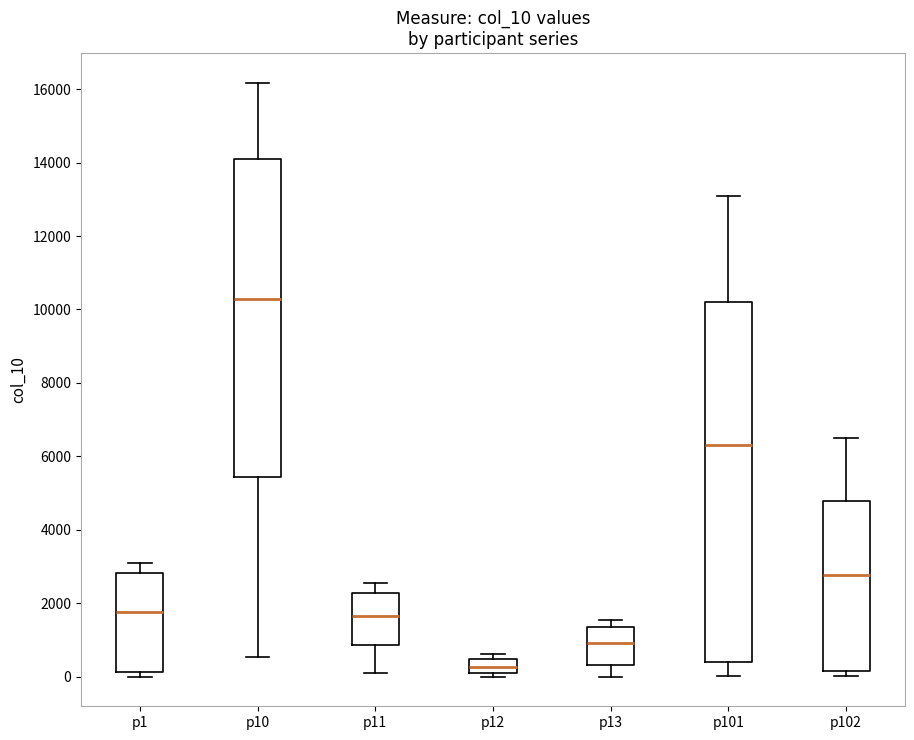

Where does the lower whisker of the box for p13 end on the y-axis? The values are not printed on the chart, so give them approximately, as read against the axis.

0